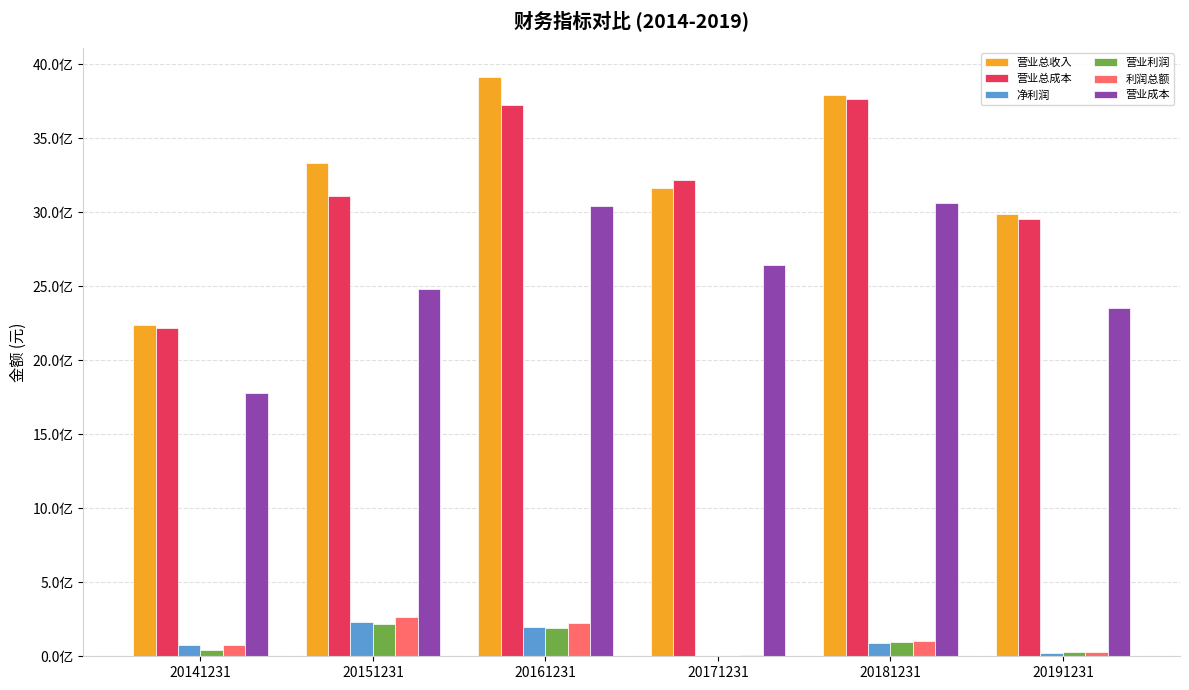

Rank the series by their maximum value, from lowest to highest.

营业利润, 净利润, 利润总额, 营业成本, 营业总成本, 营业总收入